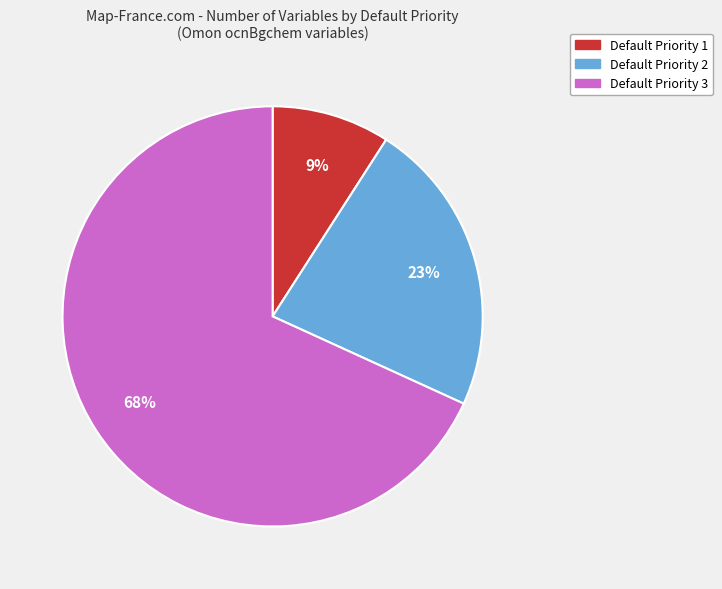

Is there a majority slice in this chart?

Yes